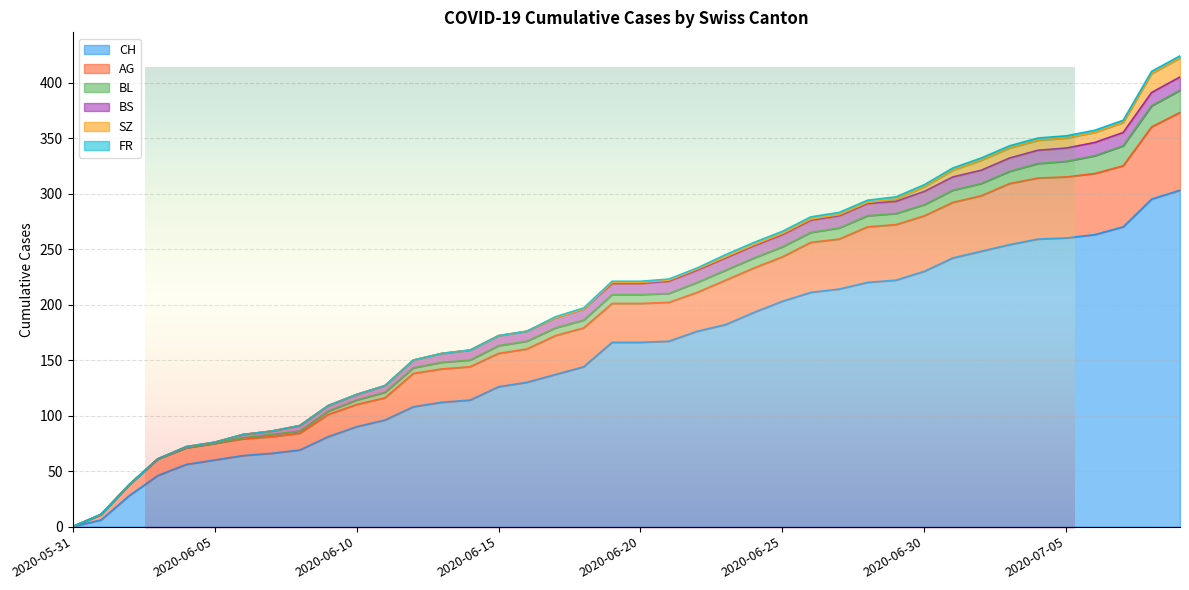

True or false: FR has more than 1 interior local peaks.

False